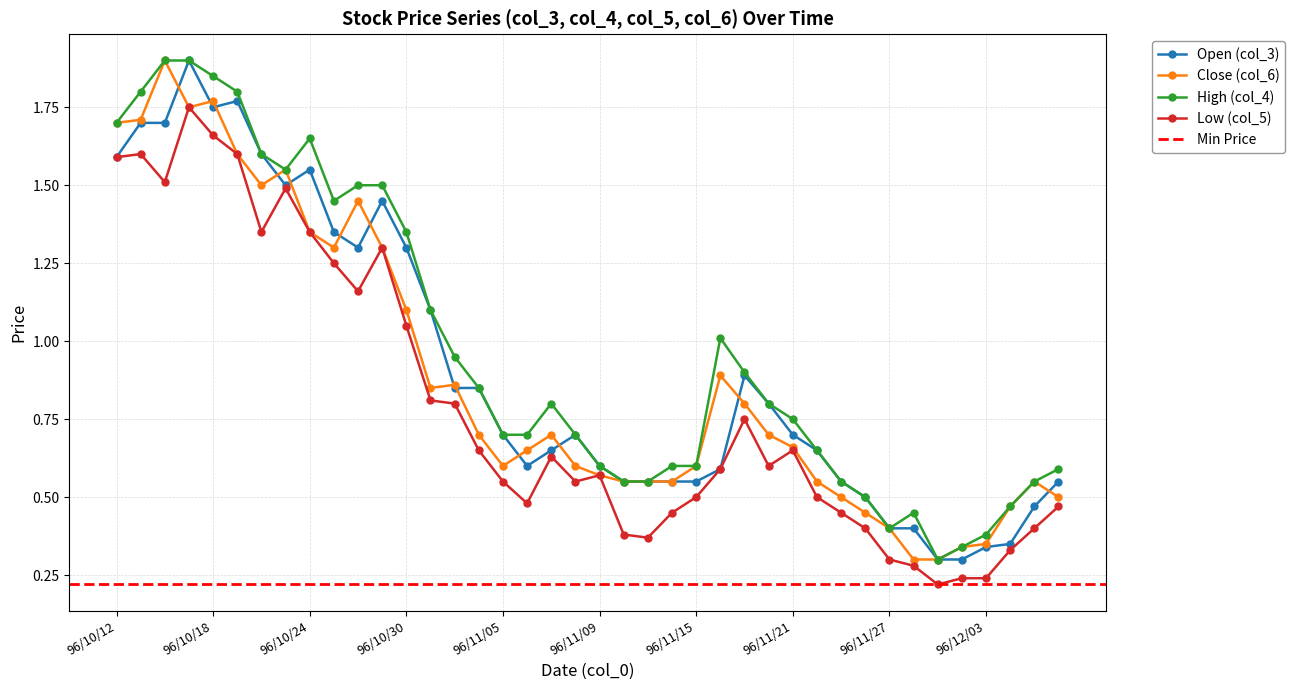

At which category does Close (col_6) reach its first local peak?

96/10/16